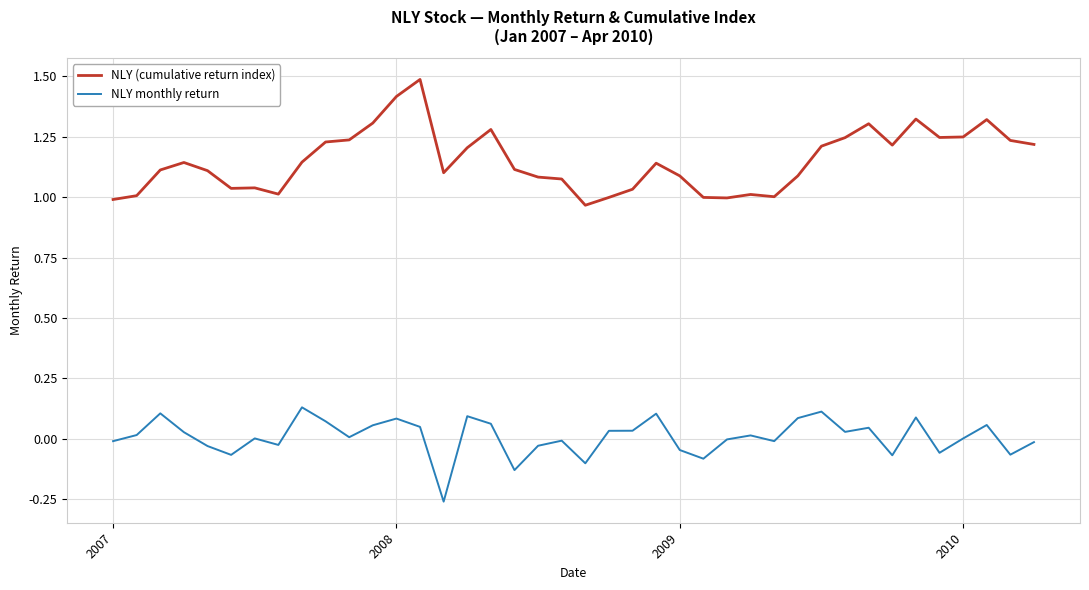

True or false: NLY (cumulative return index) and NLY monthly return intersect in this chart.

False